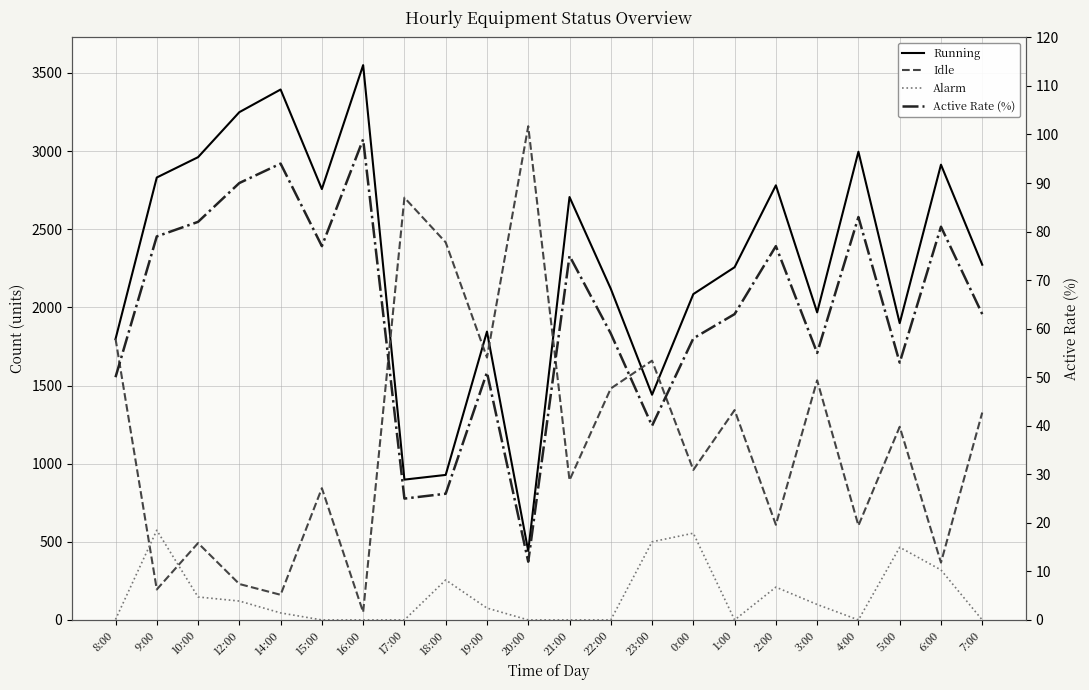

What is the difference between the maximum and minimum values in the Alarm series?

574